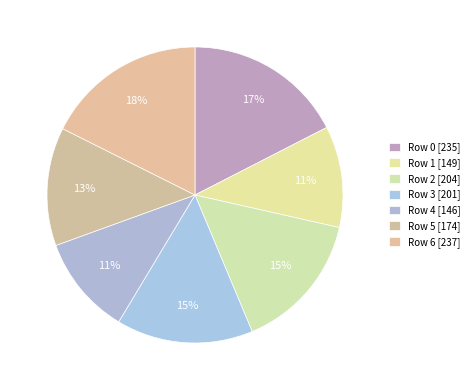

Does Row 4 account for over 50% of the chart?

No